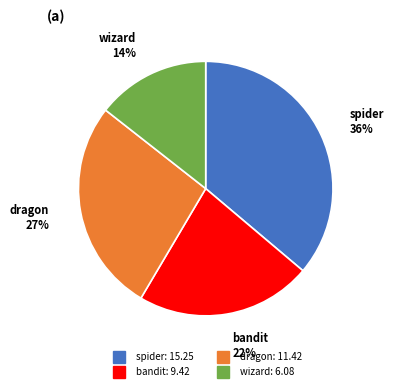

Which has a higher value, spider or wizard?

spider